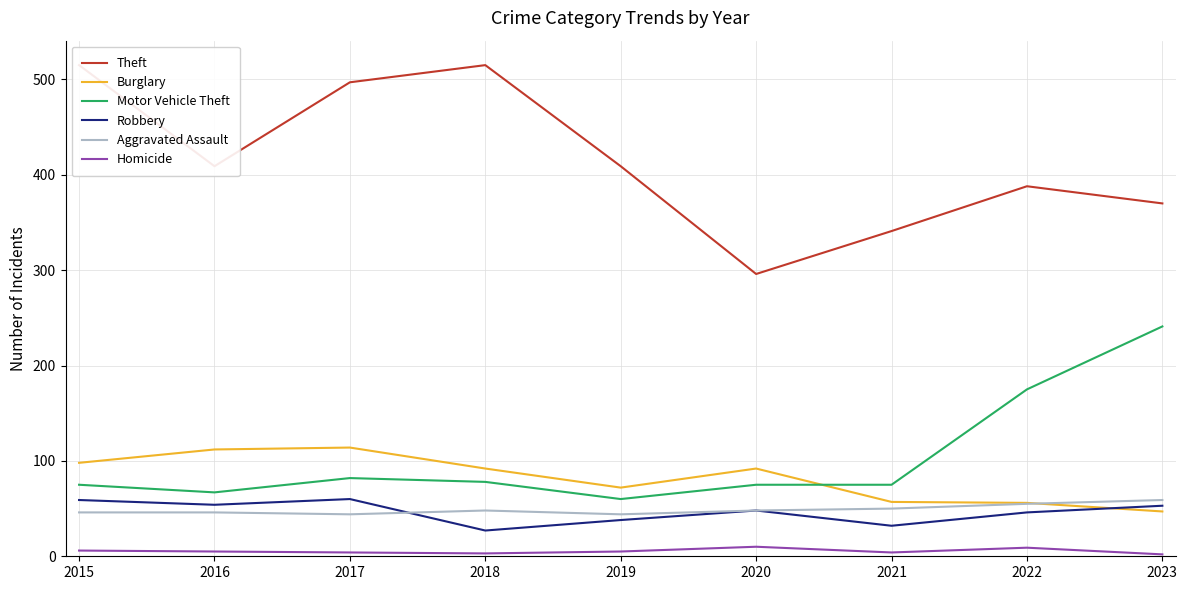

What is the difference between the second highest and minimum values in the Robbery series?

32